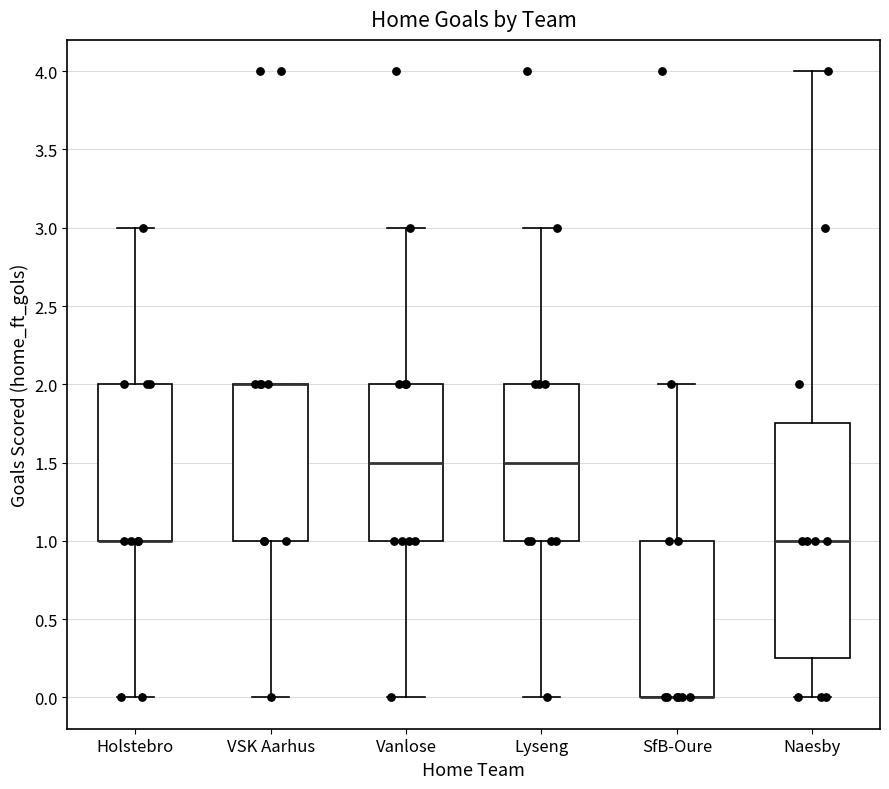

Reading left to right, transcribe this box plot: for each box, give where its median line is, the range the box spans, and where its two whiskers end, as read against the y-axis. The values are not printed on the chart, so give them approximately, as read against the axis.

Holstebro: median 1.00 (drawn on the box's lower edge), box 1.00 to 2.00, whiskers 0.00 to 3.00
VSK Aarhus: median 2.00 (drawn on the box's upper edge), box 1.00 to 2.00, whiskers 0.00 to 2.00
Vanlose: median 1.50, box 1.00 to 2.00, whiskers 0.00 to 3.00
Lyseng: median 1.50, box 1.00 to 2.00, whiskers 0.00 to 3.00
SfB-Oure: median 0.00 (drawn on the box's lower edge), box 0.00 to 1.00, whiskers 0.00 to 2.00
Naesby: median 1.00, box 0.25 to 1.75, whiskers 0.00 to 4.00